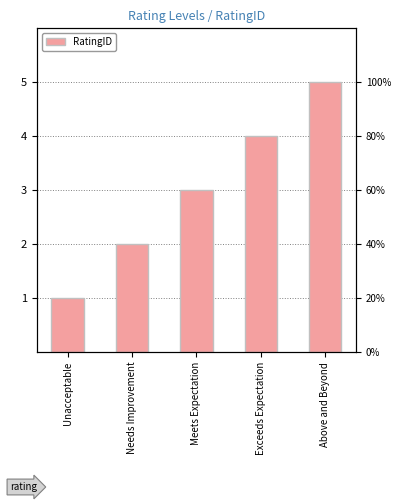

How many bars are there in total?

5